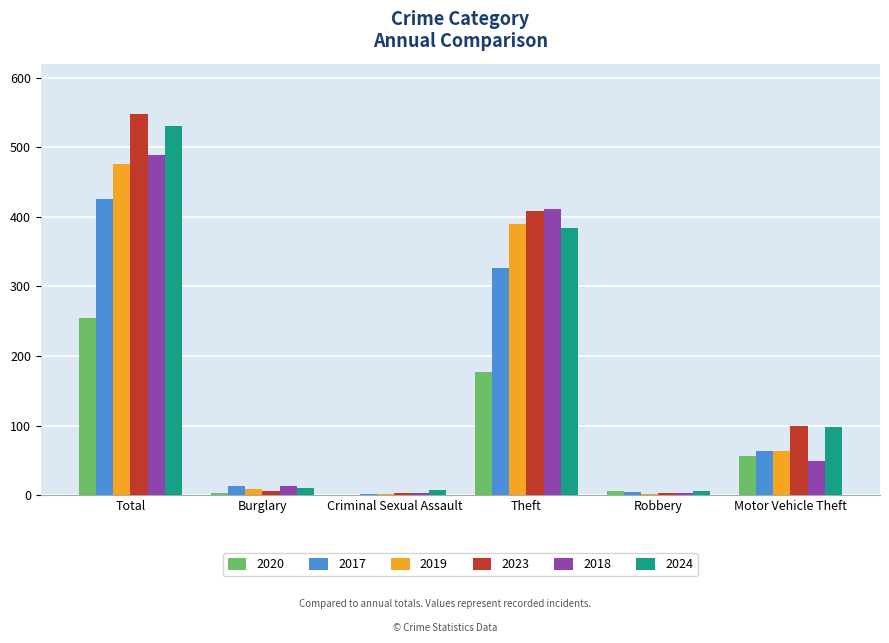

Is it true that 2024 equals 264 at Theft?

False